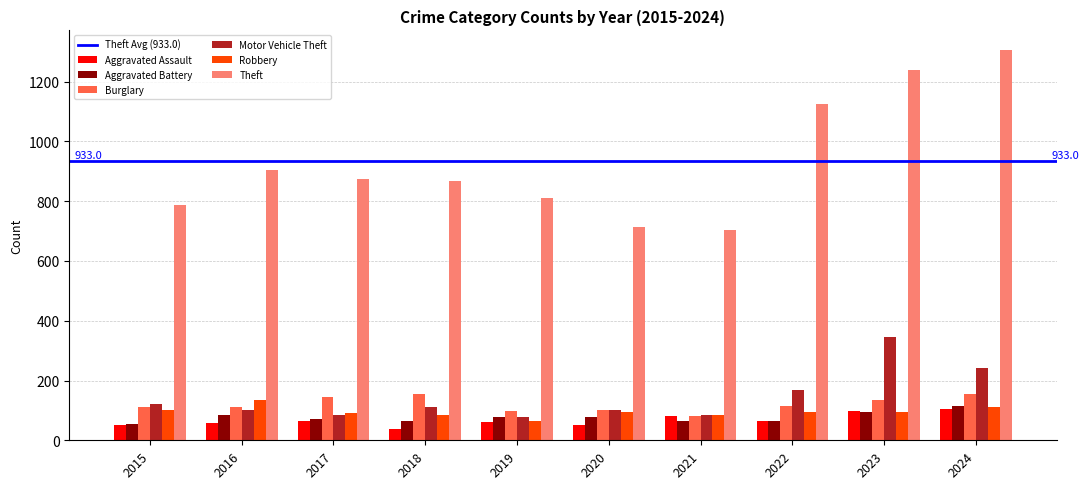

Which series has the largest total across all categories?

Theft